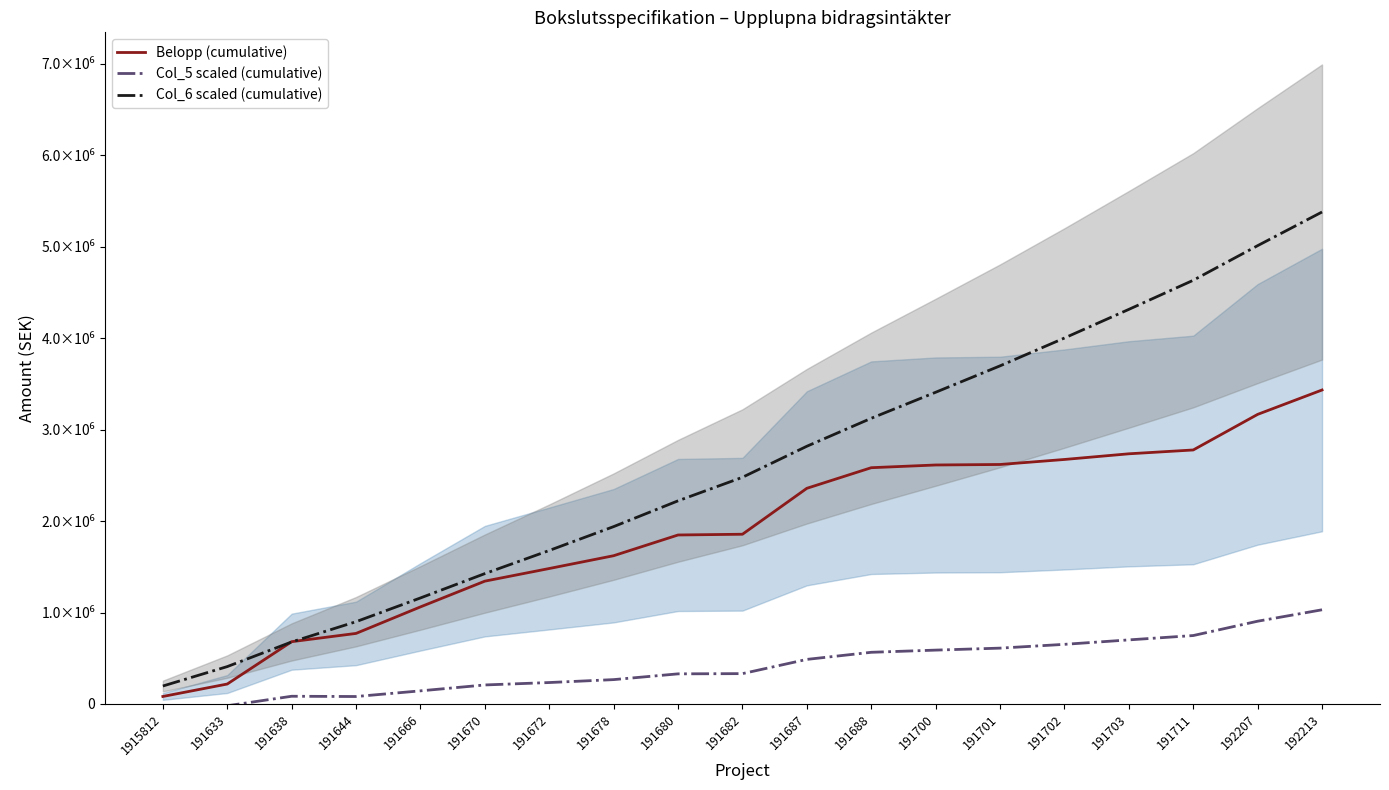

How many interior local valleys does the Col_5 scaled (cumulative) series have?

1